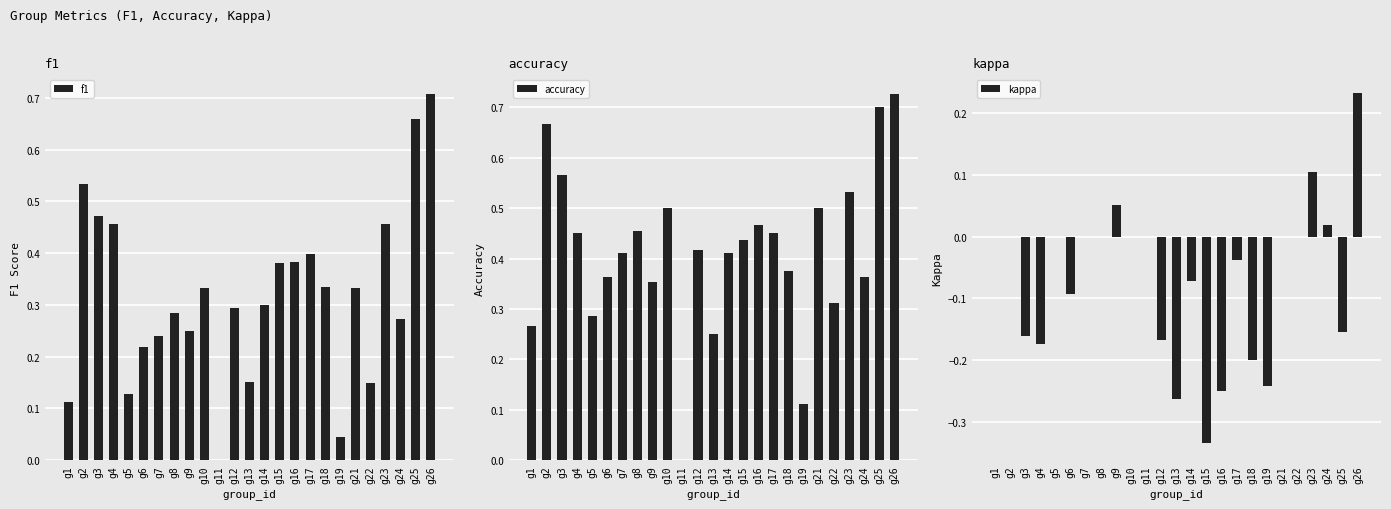

Reading left to right, extract all data points from this chart.

f1: 0.1	0.5	0.5	0.5	0.1	0.2	0.2	0.3	0.2	0.3	0.0	0.3	0.1	0.3	0.4	0.4	0.4	0.3	0.0	0.3	0.1	0.5	0.3	0.7	0.7
accuracy: 0.3	0.7	0.6	0.5	0.3	0.4	0.4	0.5	0.4	0.5	0.0	0.4	0.2	0.4	0.4	0.5	0.5	0.4	0.1	0.5	0.3	0.5	0.4	0.7	0.7
kappa: 0.0	0.0	-0.2	-0.2	0.0	-0.1	0.0	0.0	0.1	0.0	0.0	-0.2	-0.3	-0.1	-0.3	-0.2	-0.0	-0.2	-0.2	0.0	0.0	0.1	0.0	-0.2	0.2